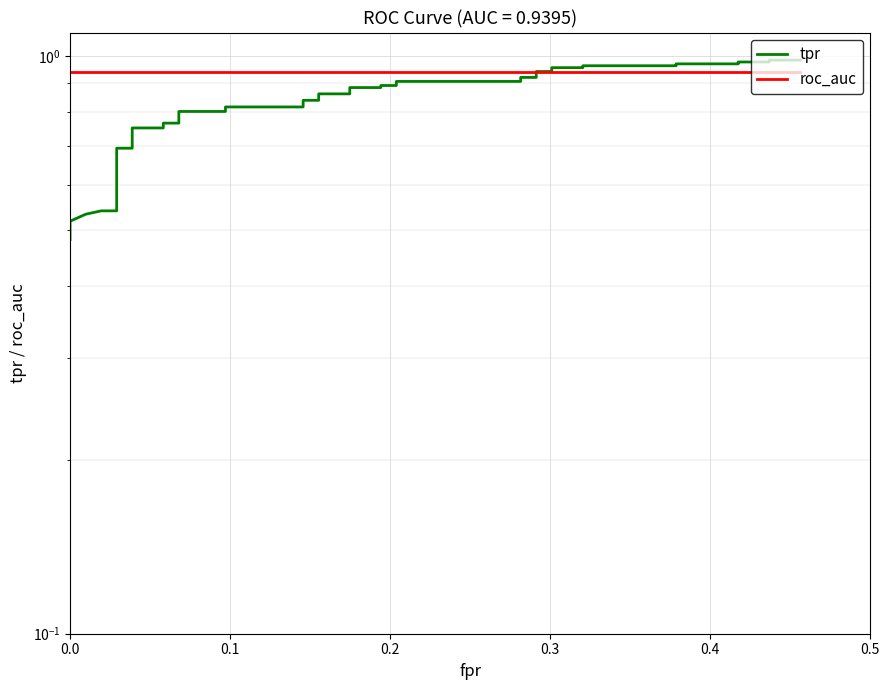

Is this an area chart (filled region under the line)?

No